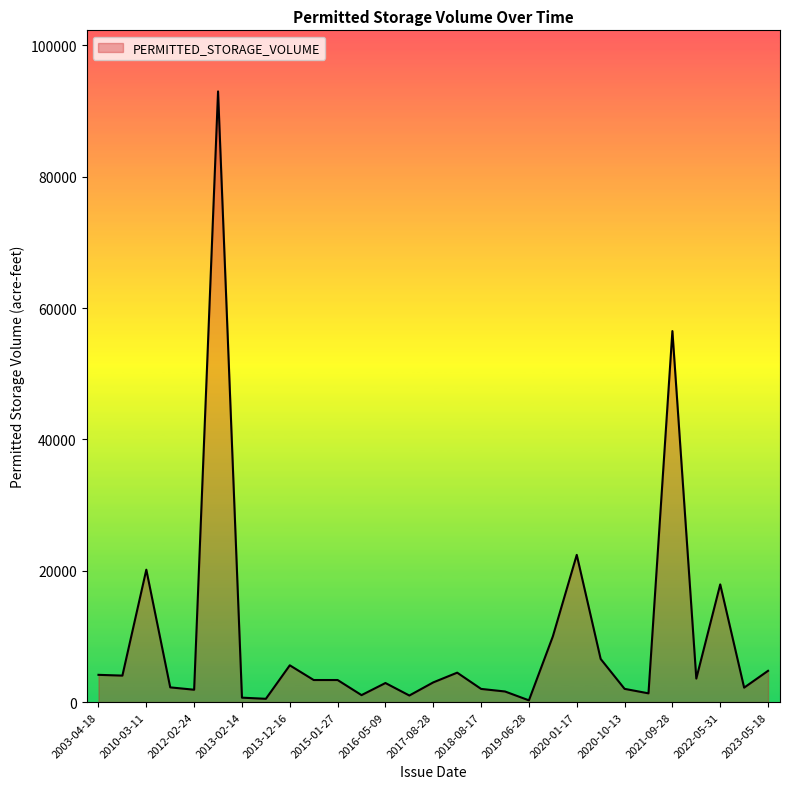

How many lines are shown in the chart?

1